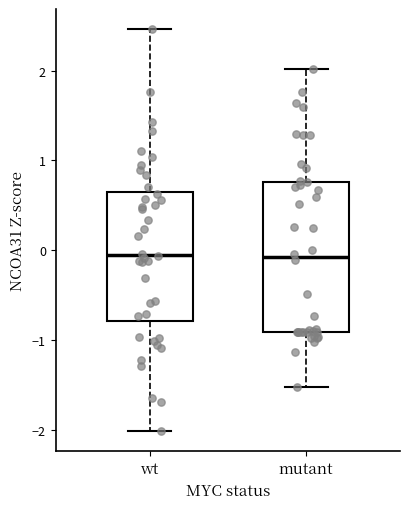

Where is the upper edge of the box for wt on the y-axis? The values are not printed on the chart, so give them approximately, as read against the axis.

0.6